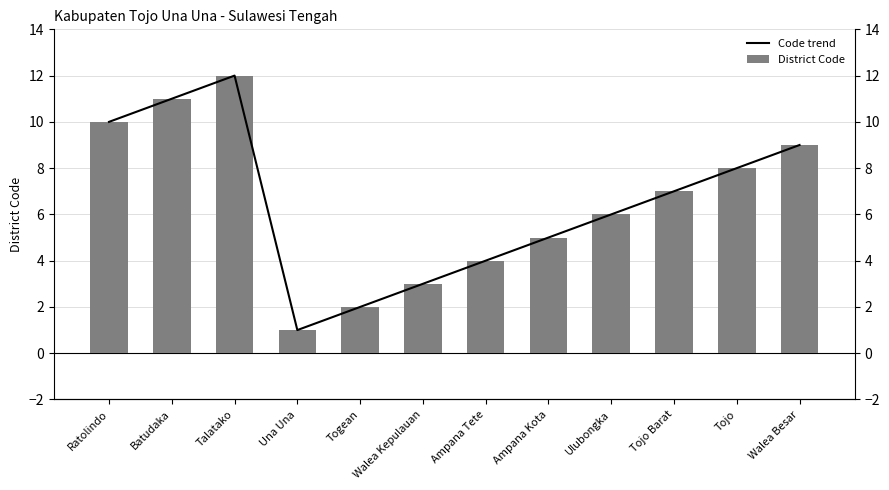

Reading left to right, list all the values displayed in this chart.

Code trend: 10	11	12	1	2	3	4	5	6	7	8	9
District Code: 10	11	12	1	2	3	4	5	6	7	8	9